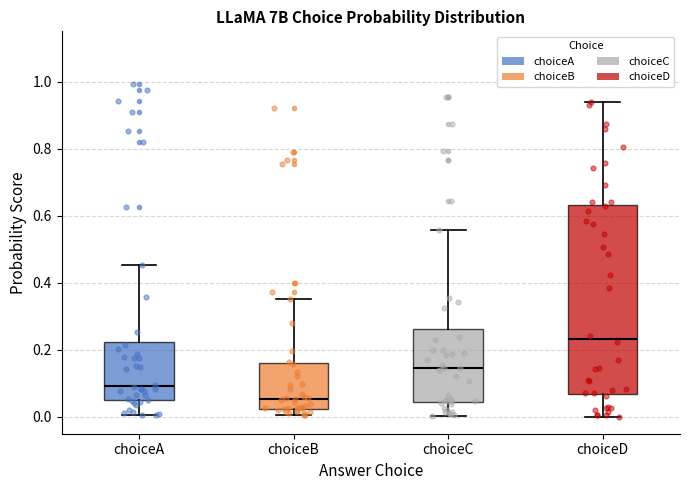

Reading left to right, transcribe this box plot: for each box, give where its median line is, the range the box spans, and where its two whiskers end, as read against the y-axis. The values are not printed on the chart, so give them approximately, as read against the axis.

choiceA: median 0.10, box 0.04 to 0.22, whiskers 0.00 to 0.46
choiceB: median 0.06, box 0.02 to 0.16, whiskers 0.00 to 0.36
choiceC: median 0.14, box 0.04 to 0.26, whiskers 0.00 to 0.56
choiceD: median 0.24, box 0.06 to 0.64, whiskers 0.00 to 0.94